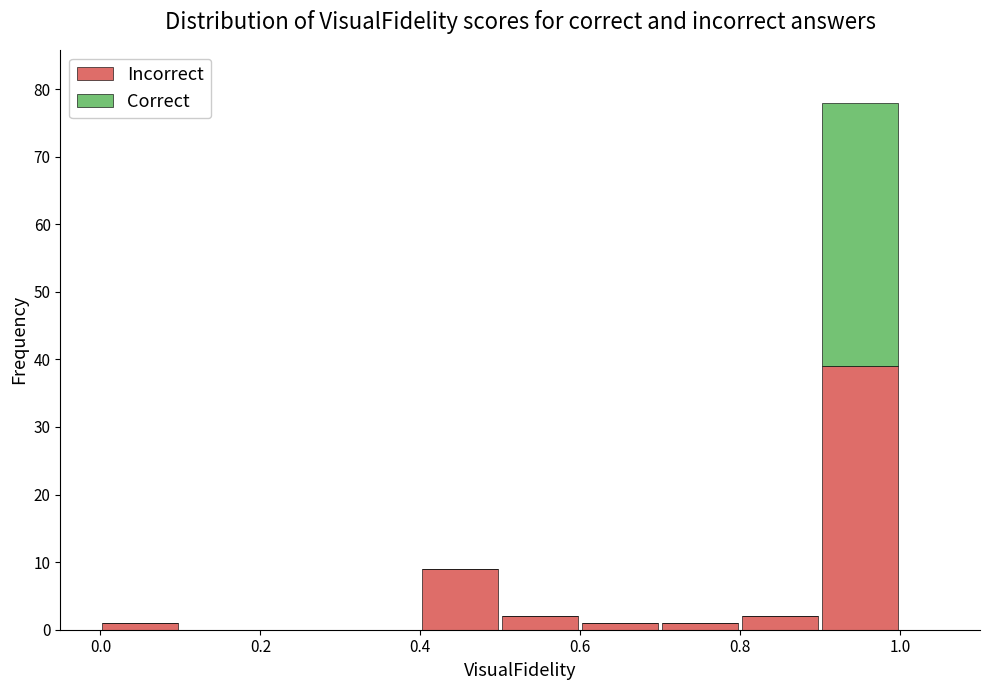

Which range on the x-axis has the tallest stacked bar (by total height)?

0.9 to 1.0